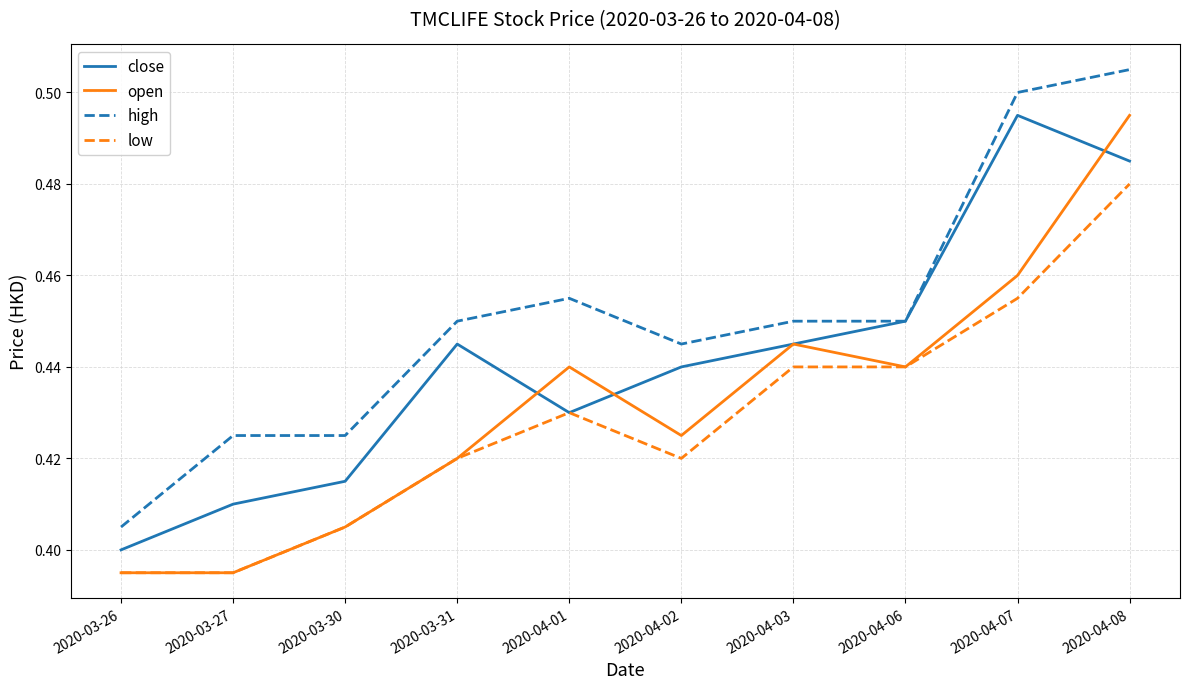

True or false: open and close cross at least once.

True